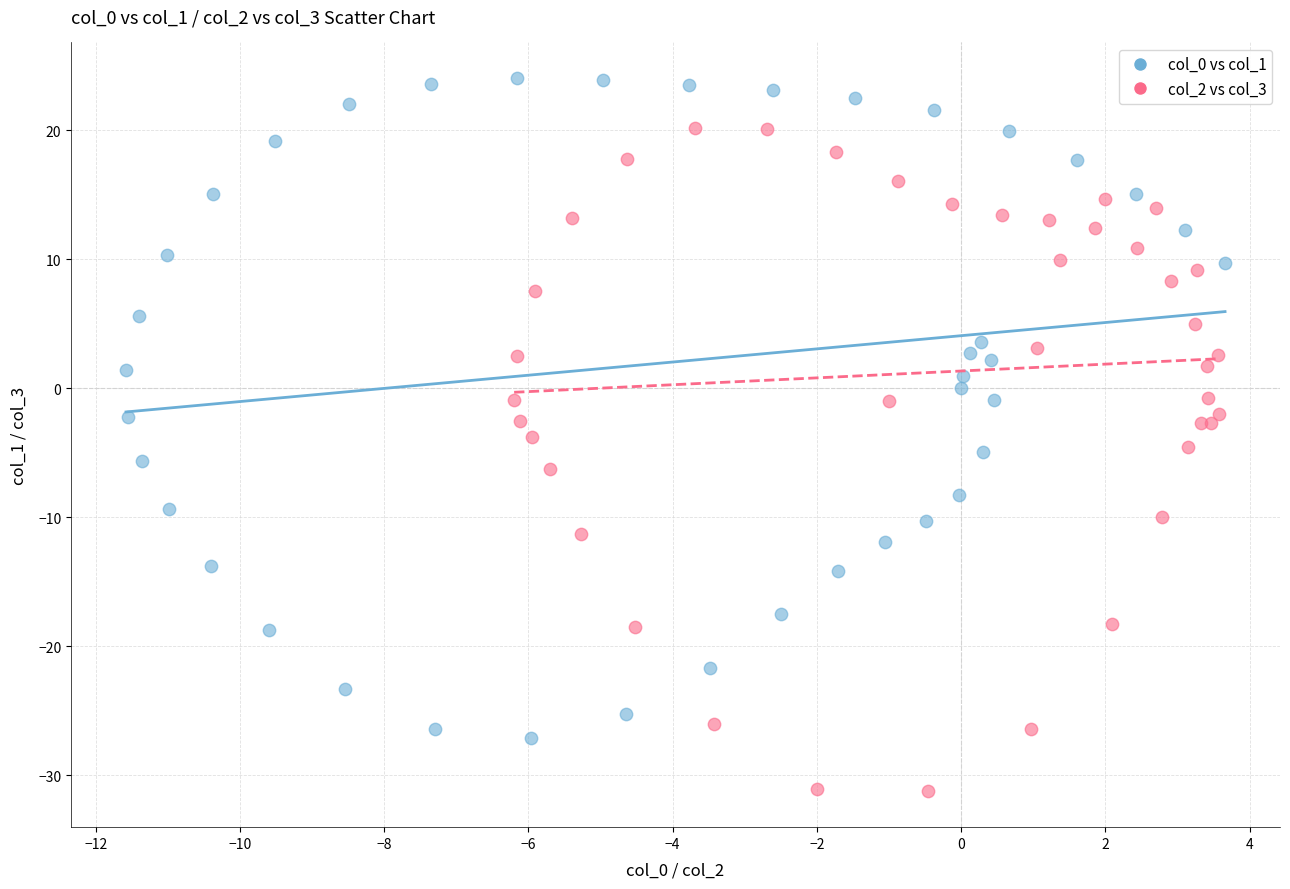

Which series contains the highest Y value?

col_0 vs col_1